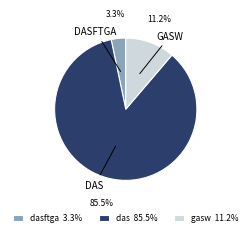

Does das 85.5% account for over 50% of the chart?

Yes